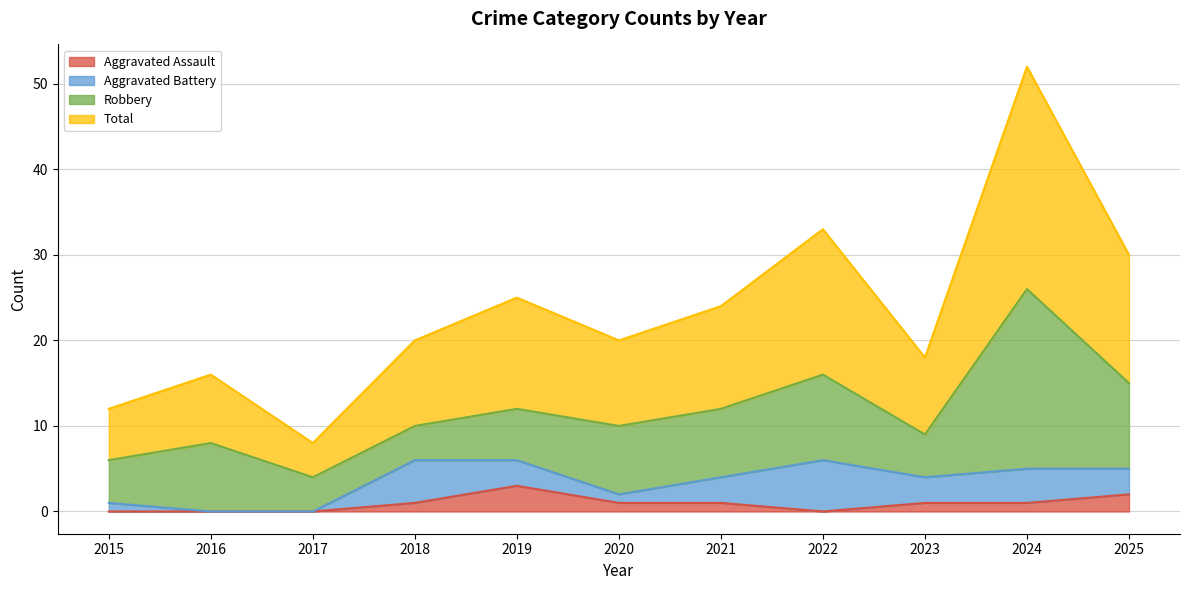

At which category does the chart reach its peak across all series?

2024